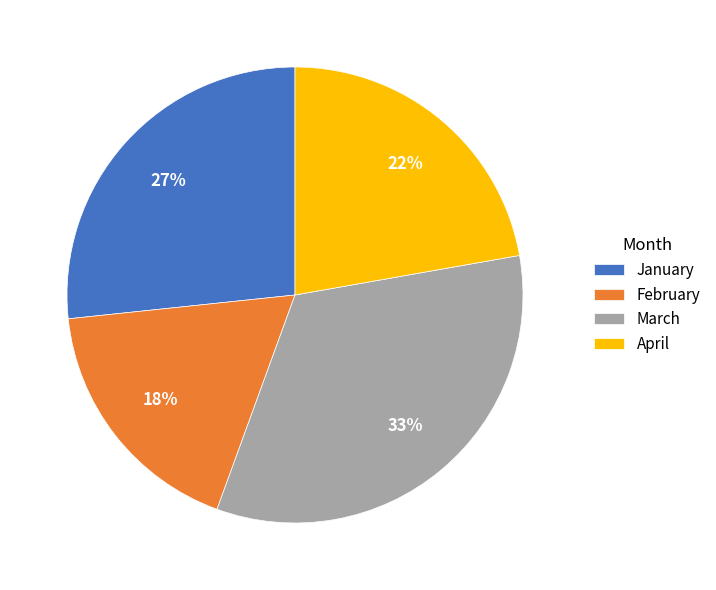

True or false: March accounts for 33% of the total.

True